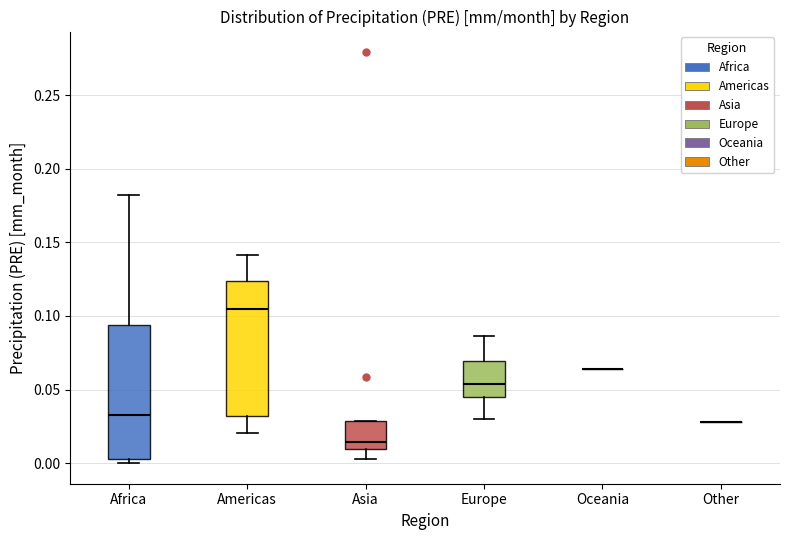

Reading left to right, read every box against the y-axis: the position of its median line, the range the box covers, and the ends of its whiskers. The values are not printed on the chart, so give them approximately, as read against the axis.

Africa: median 0.035, box 0.005 to 0.095, whiskers 0.000 to 0.180
Americas: median 0.105, box 0.030 to 0.125, whiskers 0.020 to 0.140
Asia: median 0.015, box 0.010 to 0.030, whiskers 0.005 to 0.030
Europe: median 0.055, box 0.045 to 0.070, whiskers 0.030 to 0.085
Oceania: box collapsed to a line at 0.065, whiskers 0.065 to 0.065
Other: box collapsed to a line at 0.030, whiskers 0.030 to 0.030